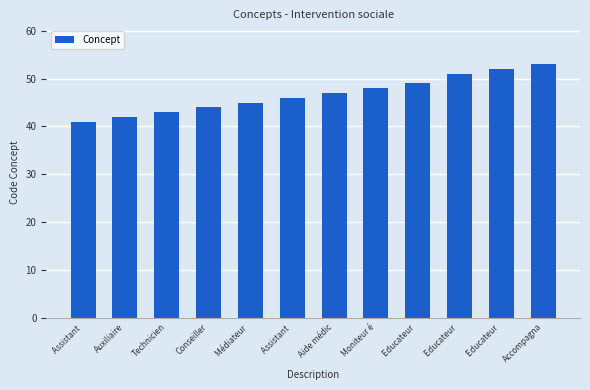

True or false: the data shows 47 at Aide médic.

True